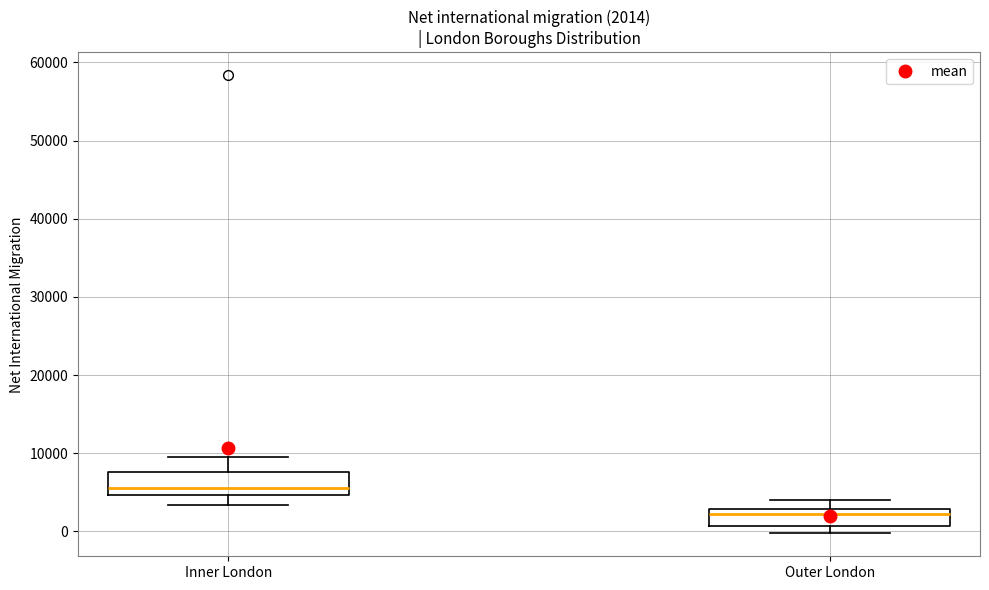

Which box's median line is the lowest?

Outer London